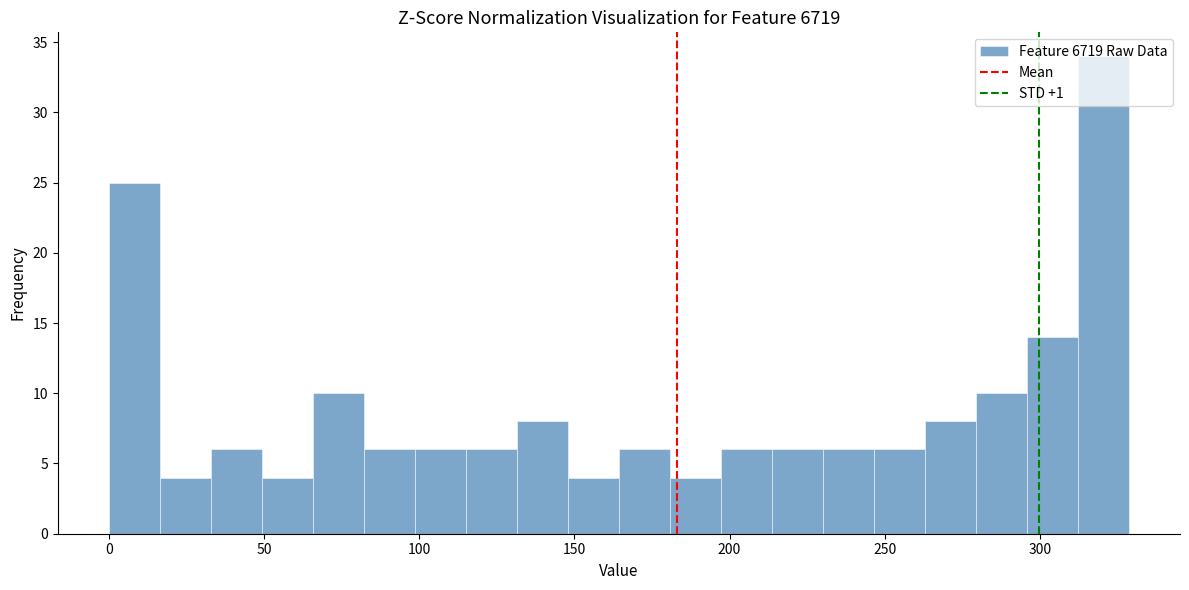

Read against the x-axis, roughly where is the centre of the tallest bar?

320